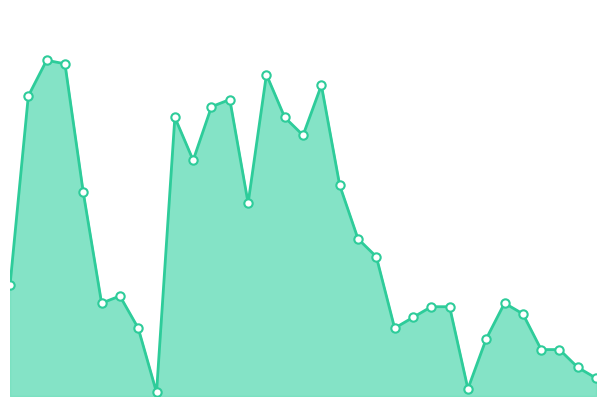

How many interior local peaks (higher than both neighbors) does the data have?

7